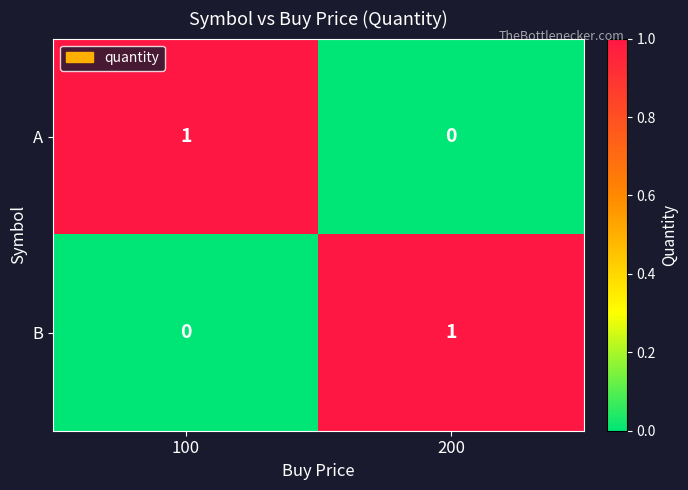

At which label does A reach its peak?

100